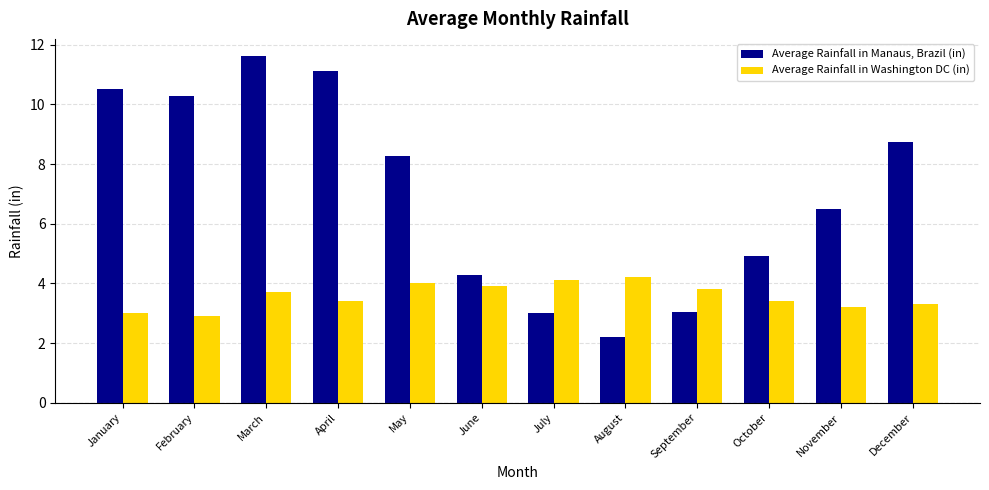

What is the value of the Average Rainfall in Manaus, Brazil (in) bar at the 2nd from the left?

10.3